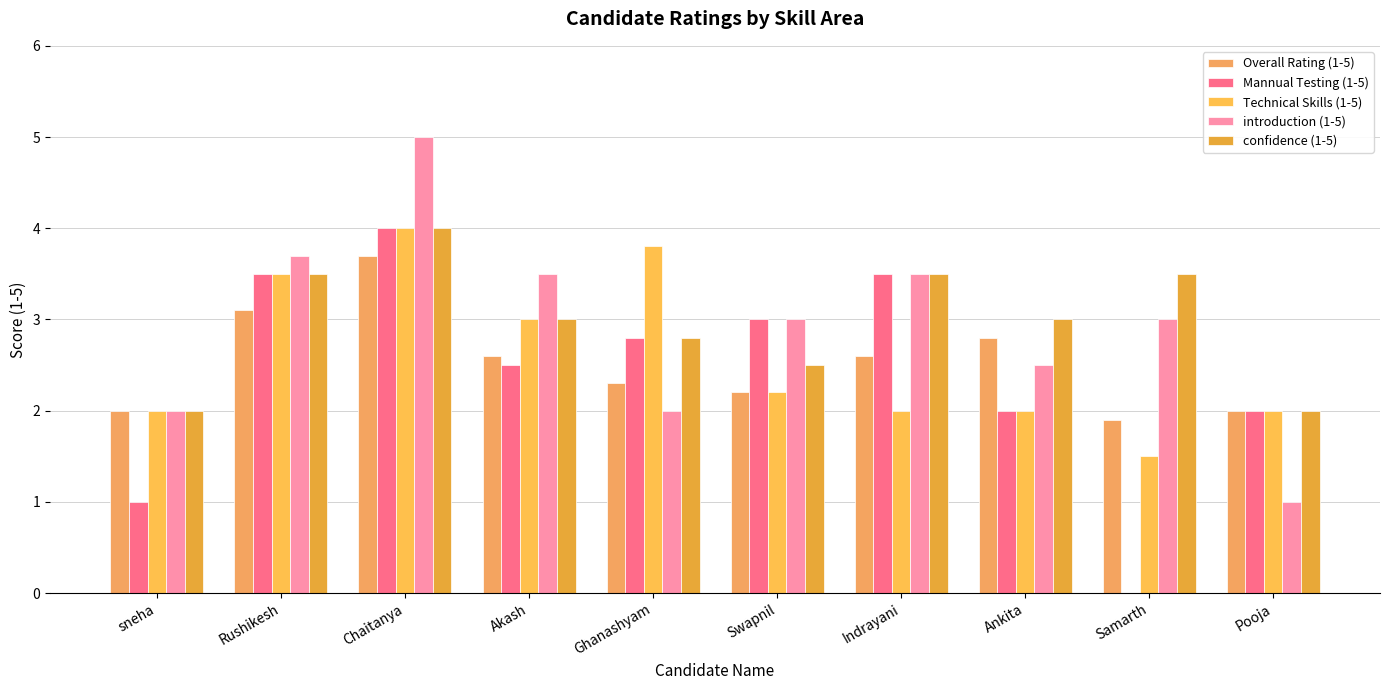

The confidence (1-5) series shows 3.0 at Ankita. True or false?

True